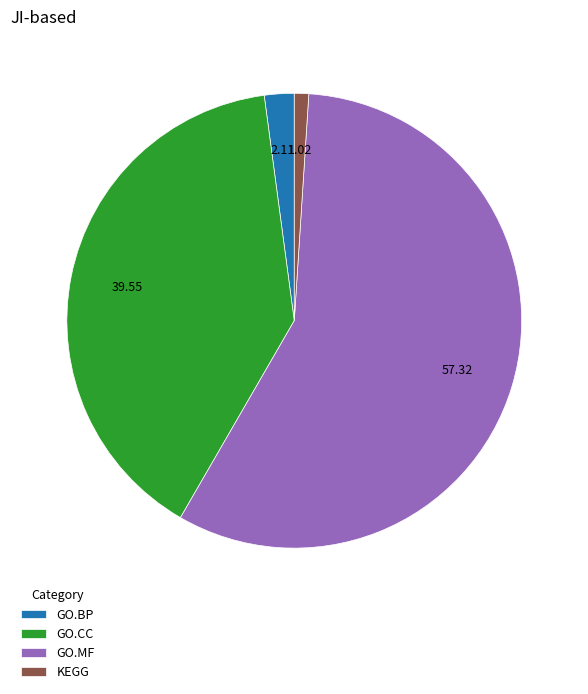

What is the majority slice?

GO.MF